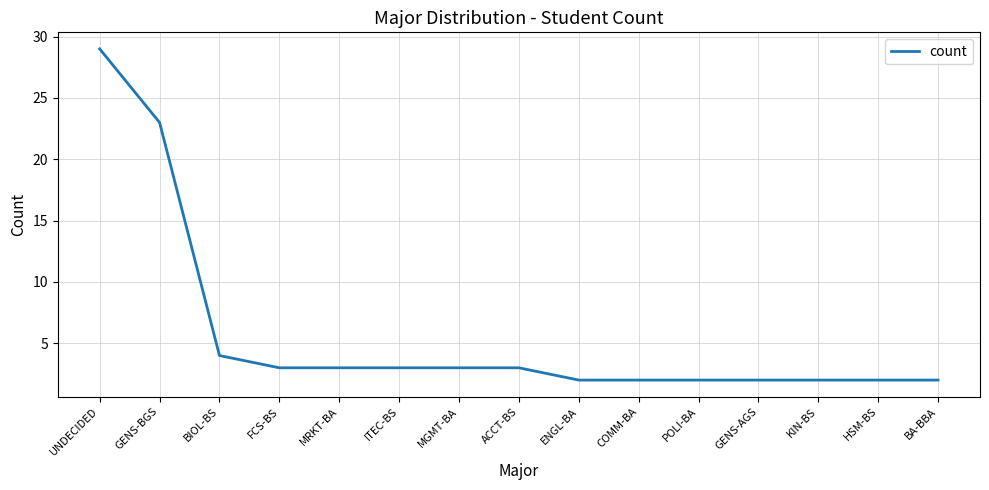

What position from the left is BIOL-BS?

3